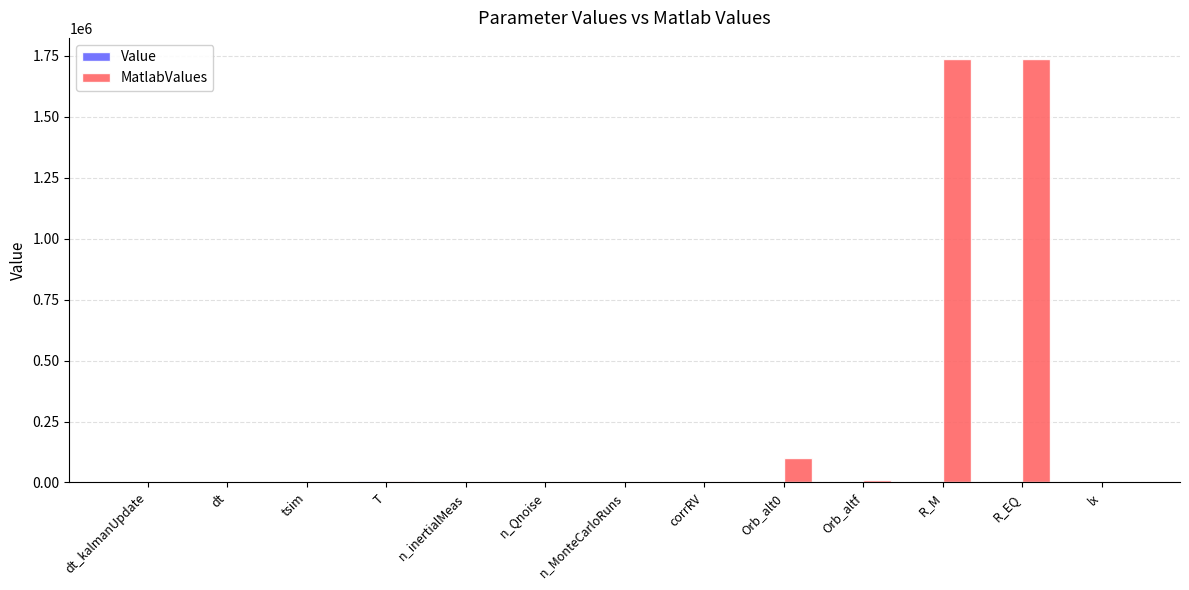

Count the number of categories in the chart.

13